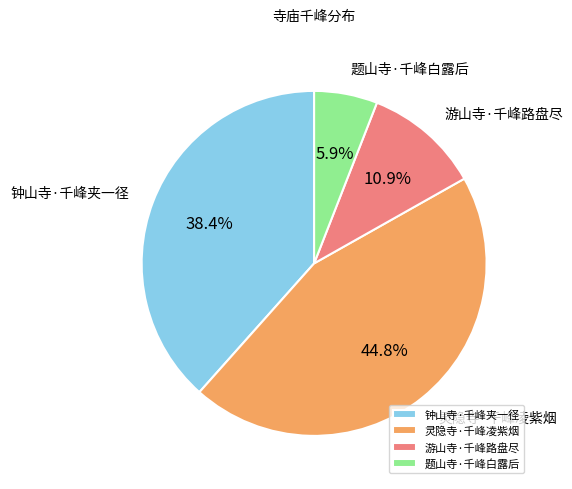

What is the smallest slice in the pie chart?

题山寺·千峰白露后